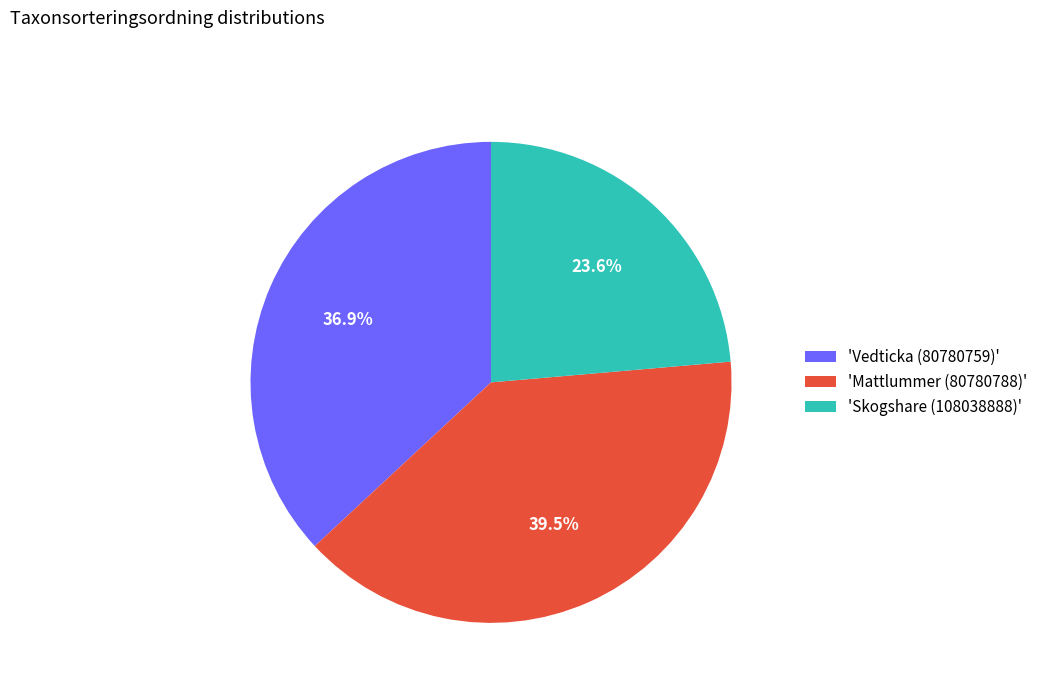

Between 'Skogshare (108038888)' and 'Mattlummer (80780788)', which is larger?

'Mattlummer (80780788)'